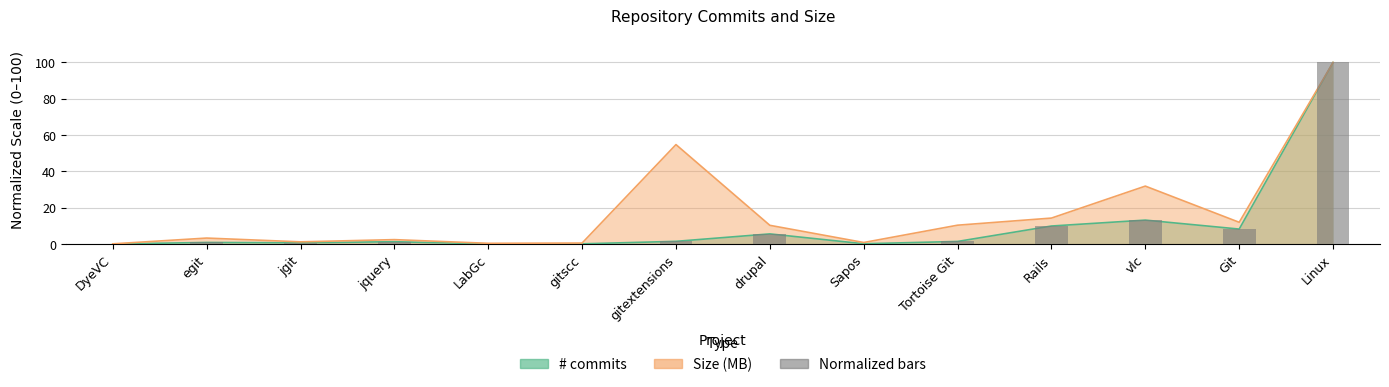

Which label corresponds to the largest value in the chart?

Linux